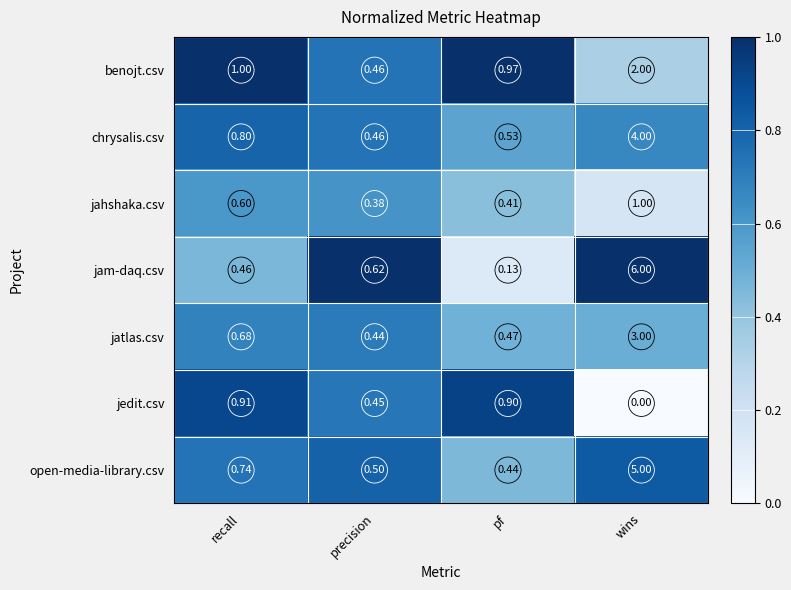

List the series in order of their peak value, highest first.

jam-daq.csv, open-media-library.csv, chrysalis.csv, jatlas.csv, benojt.csv, jahshaka.csv, jedit.csv